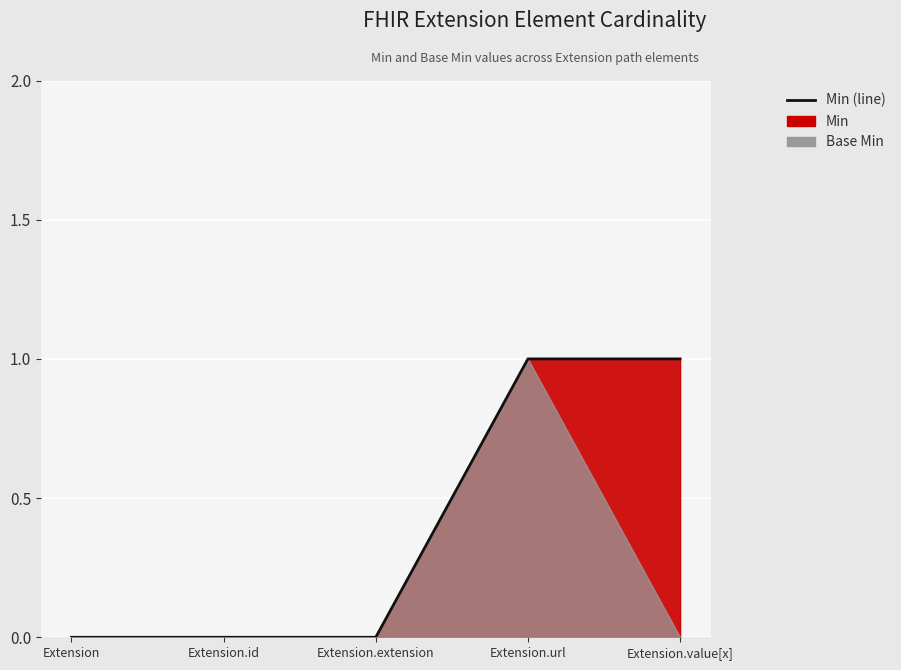

List the labels in order of value, smallest first.

Extension, Extension.id, Extension.extension, Extension.url, Extension.value[x]